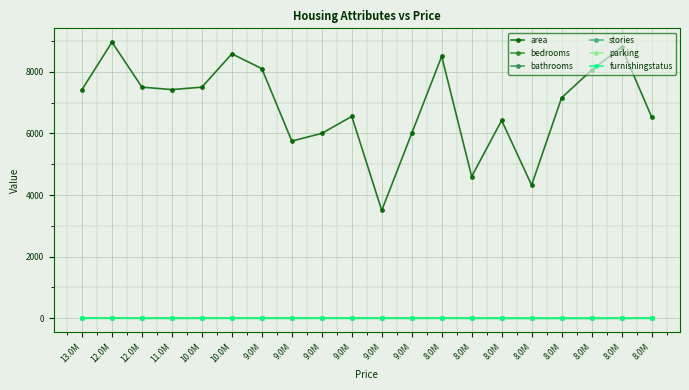

True or false: furnishingstatus and parking cross at least once.

False